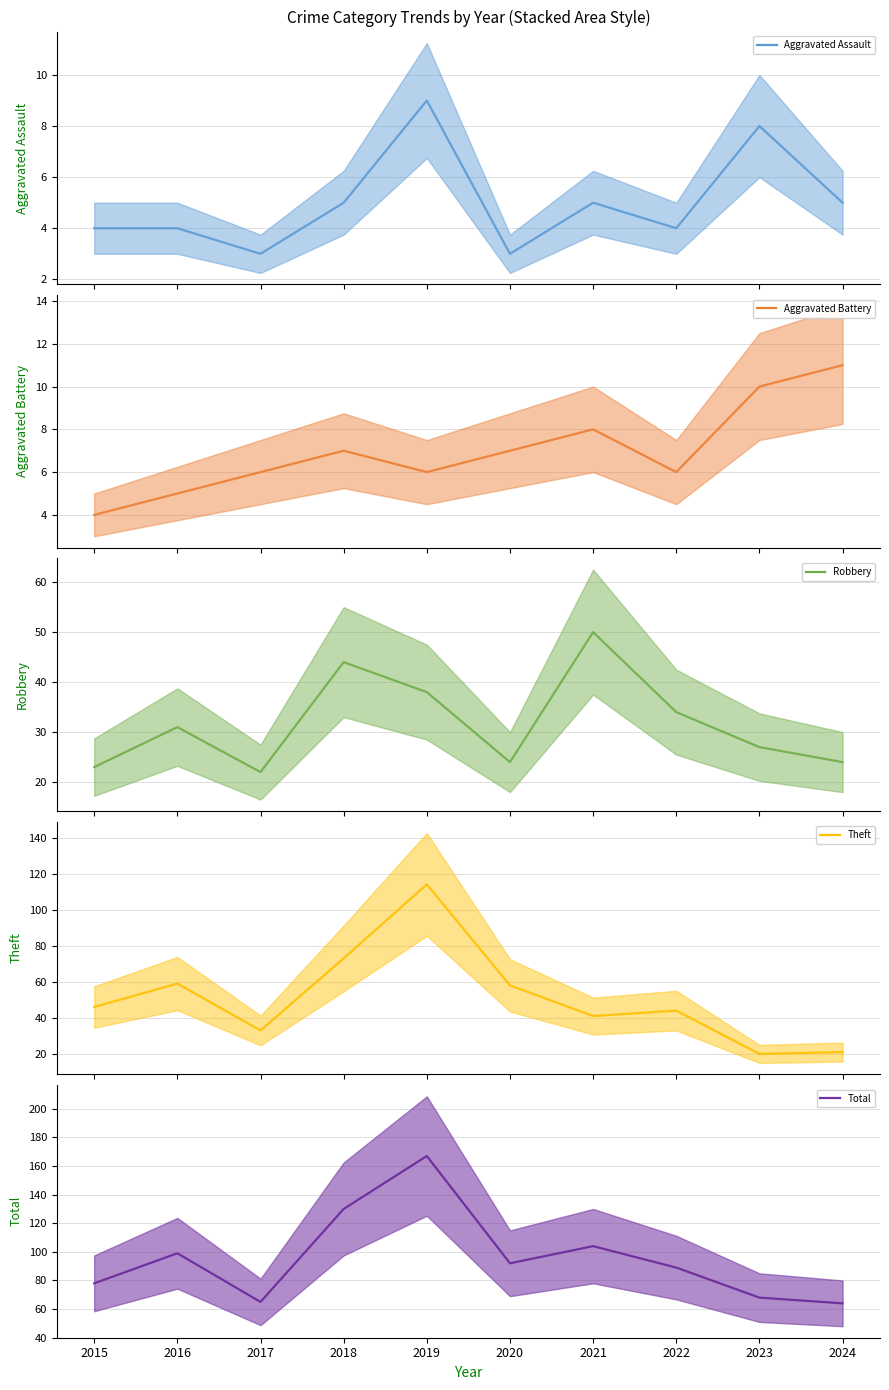

What is the average value of the Aggravated Battery (mean) series?

7